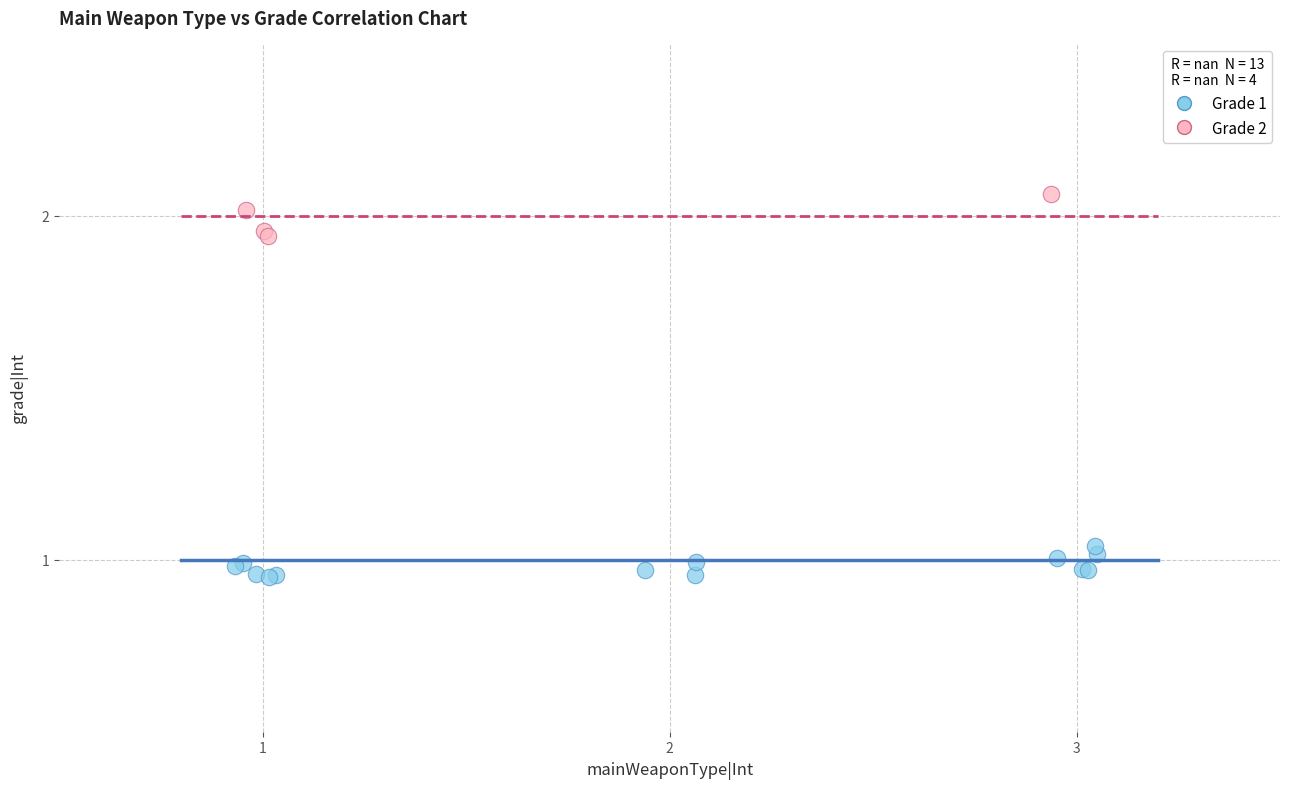

Which series has the widest spread of Y values?

Grade 2